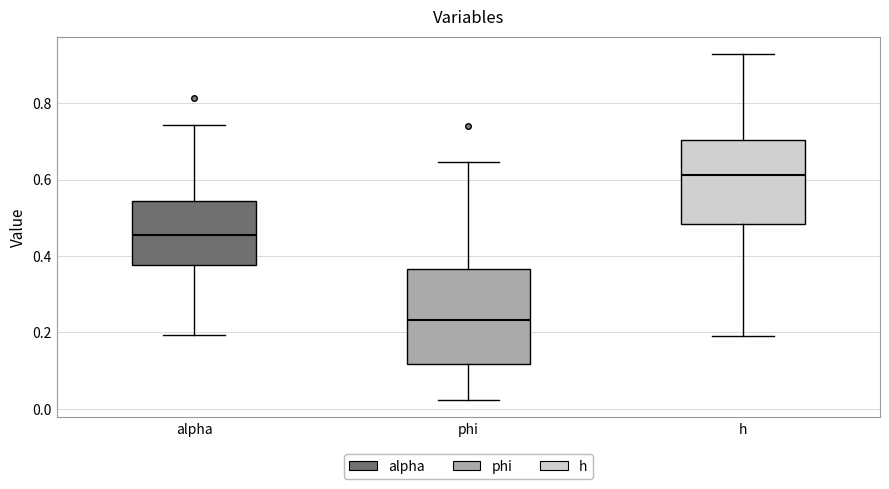

Which box is the tallest, from its lower edge to its upper edge?

phi